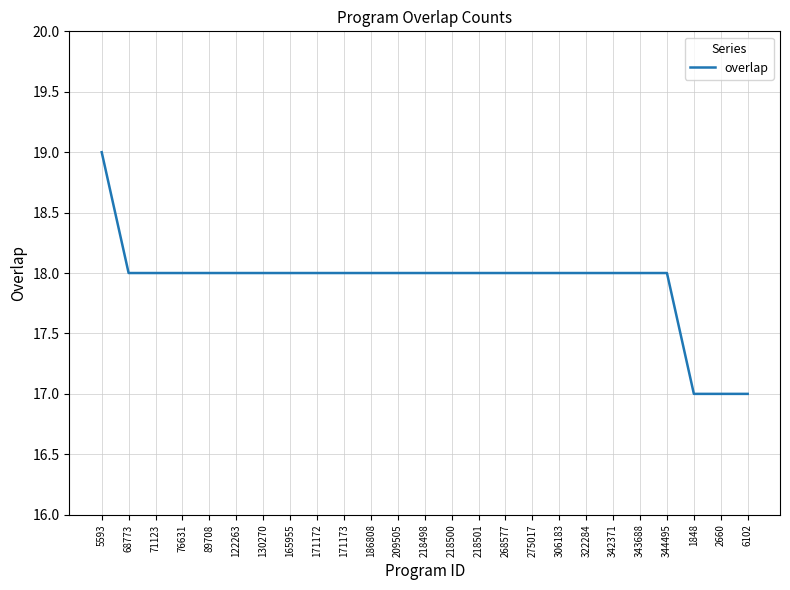

Where does the data first go above 18?

5593